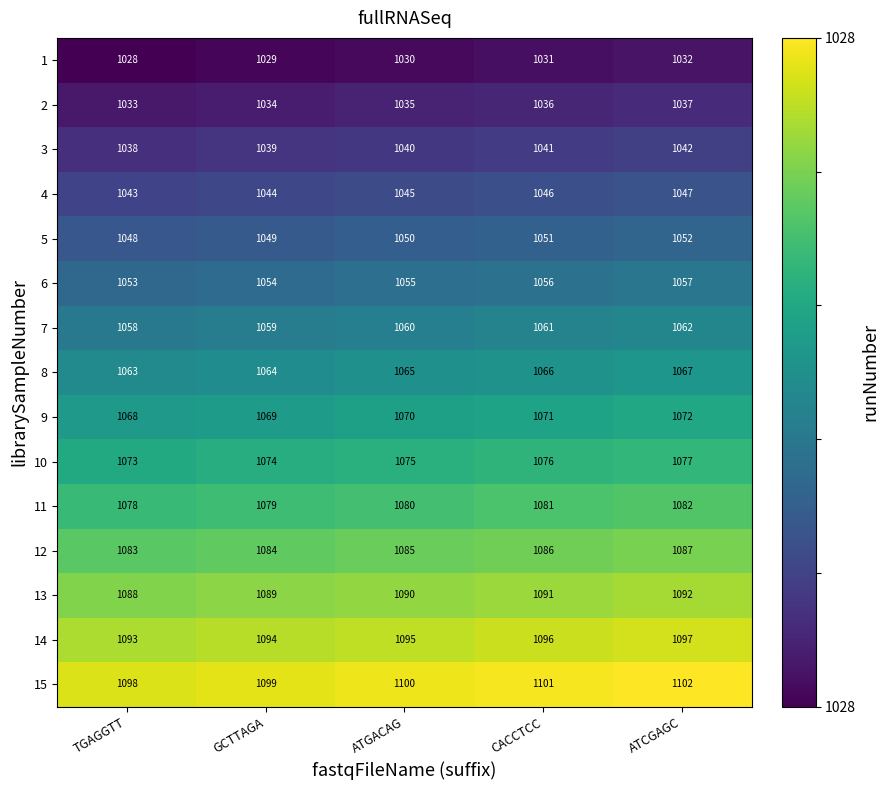

Count the number of data series in this chart.

15